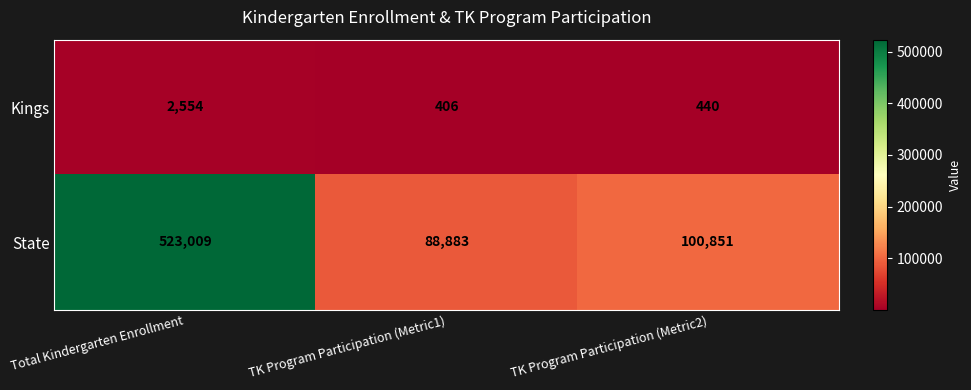

Reading right to left, list all the values displayed in this chart.

Kings: 440	406	2554
State: 100851	88883	523009